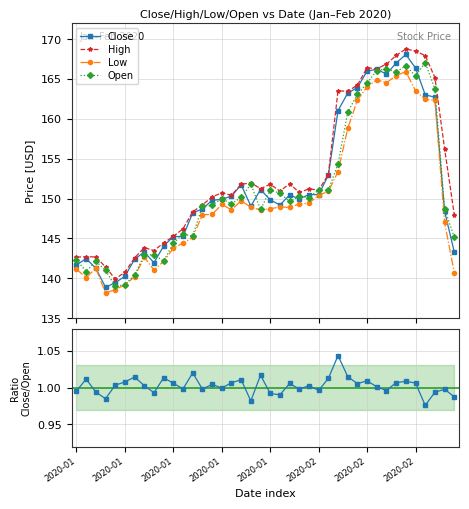

In Close, how many points are lower than both neighbors (excluding endpoints)?

7